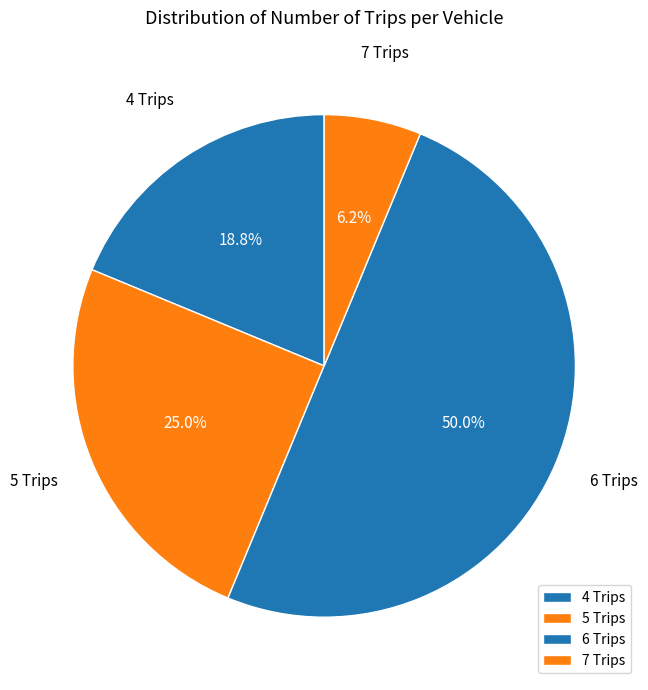

Approximately how many times larger is the value at 6 Trips compared to 5 Trips?

2.0